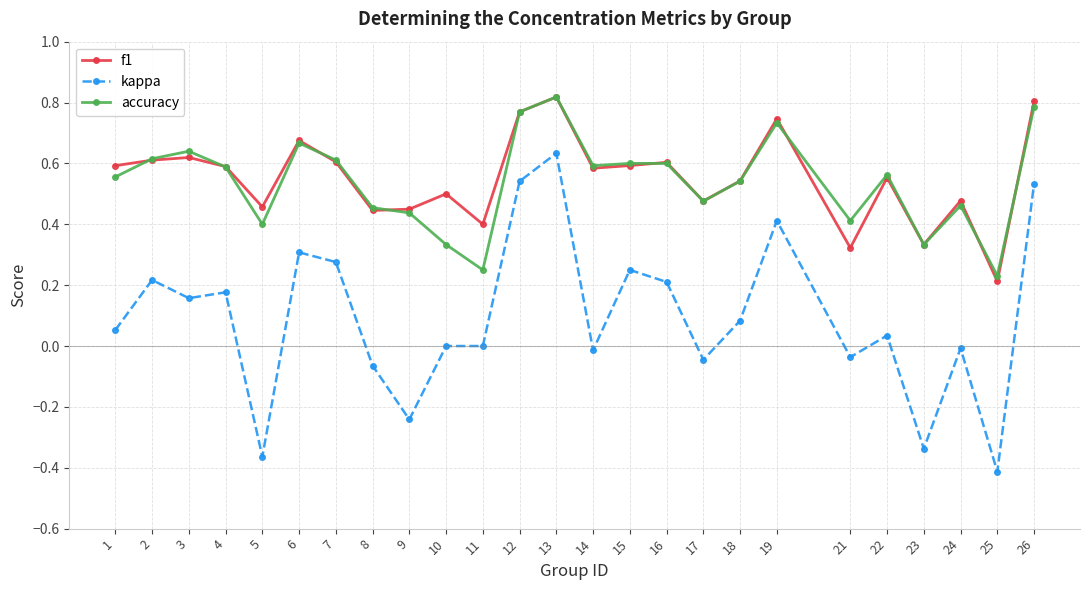

How many lines are shown in the chart?

3